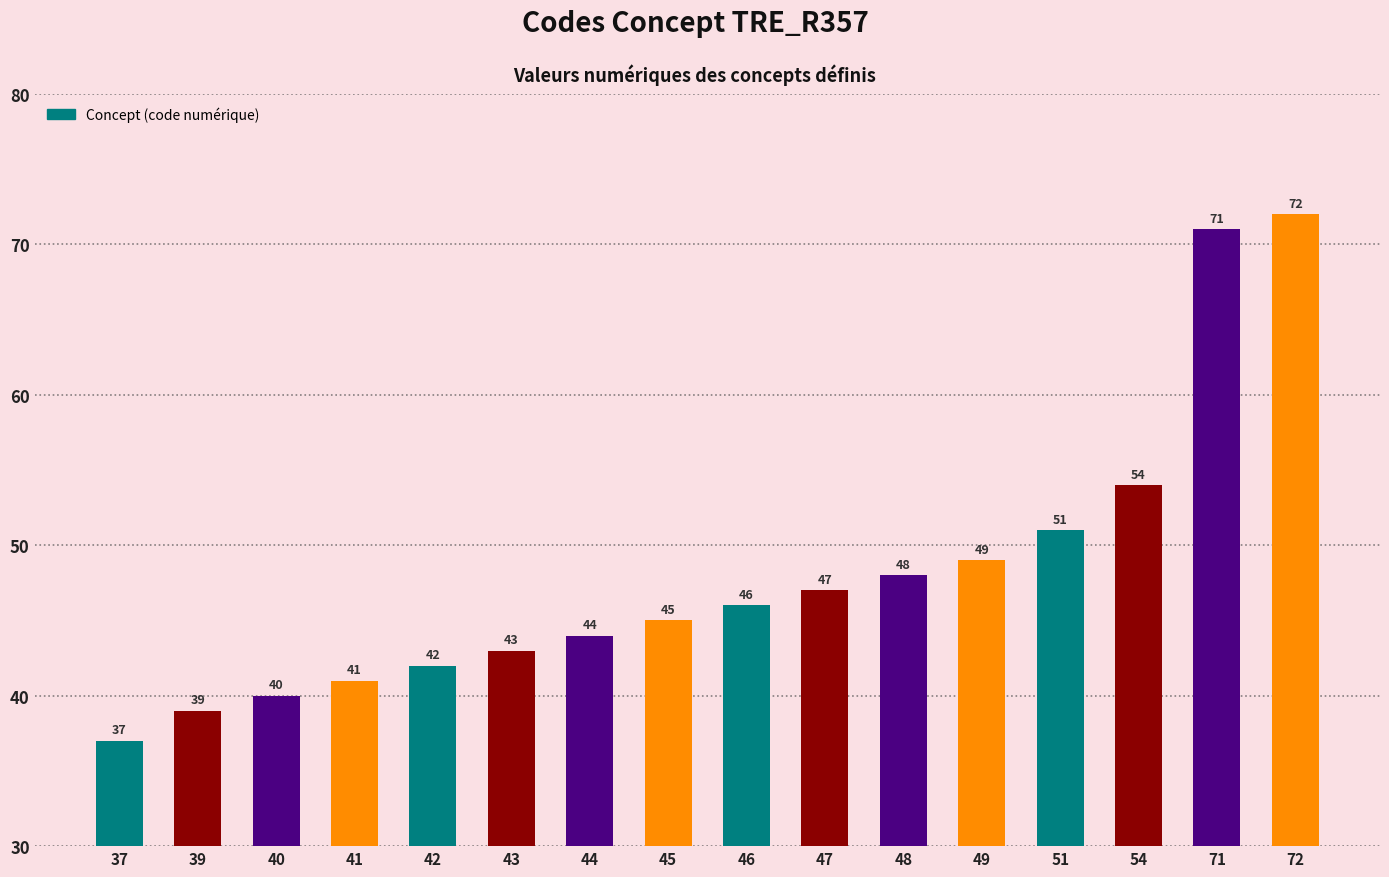

What is the difference between the maximum and minimum values?

35